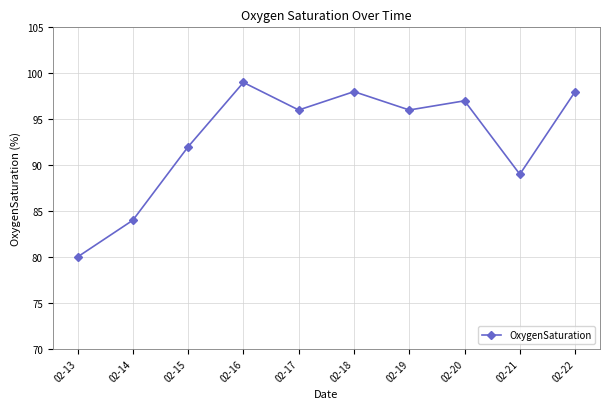

The chart shows a value of 162 at 02-16. True or false?

False